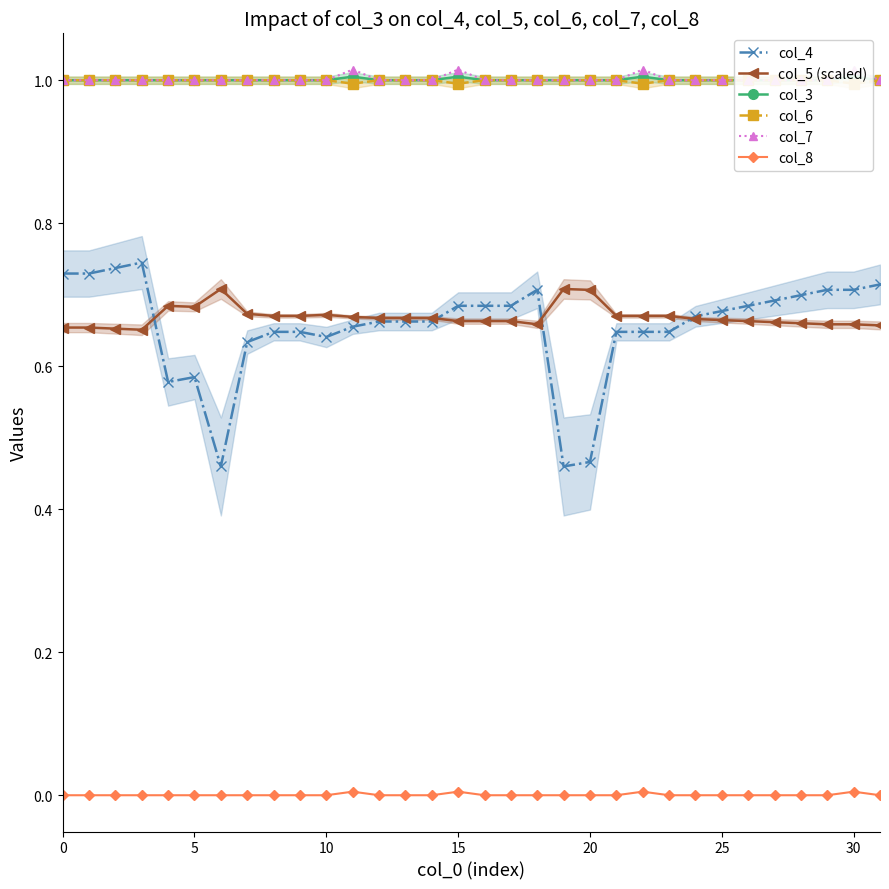

What is the total value across all series at 17?

4.3